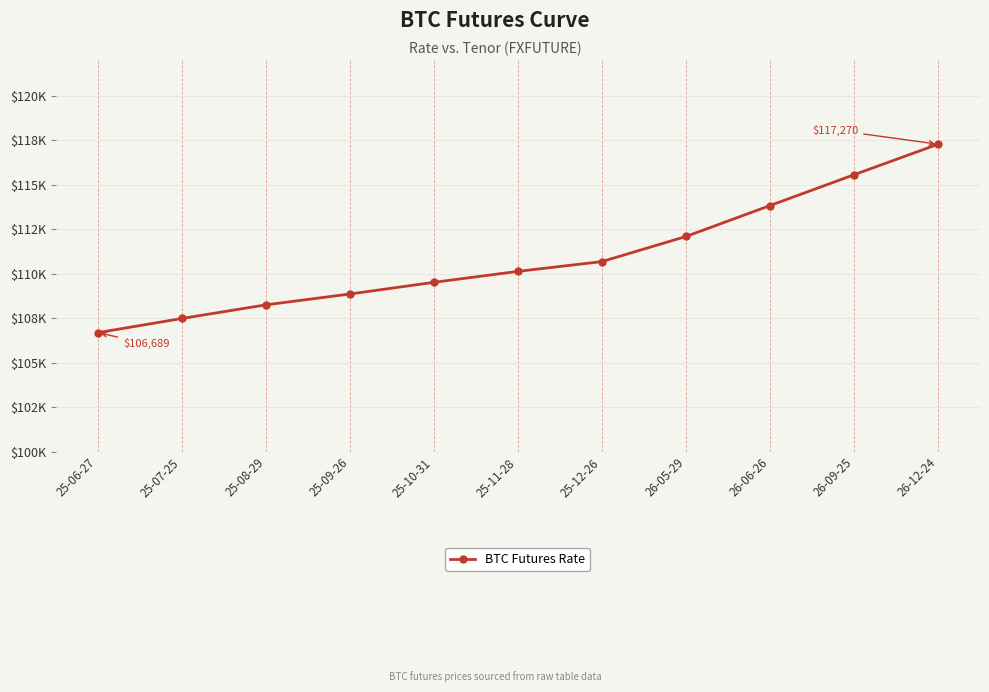

Is this an area chart (filled region under the line)?

No